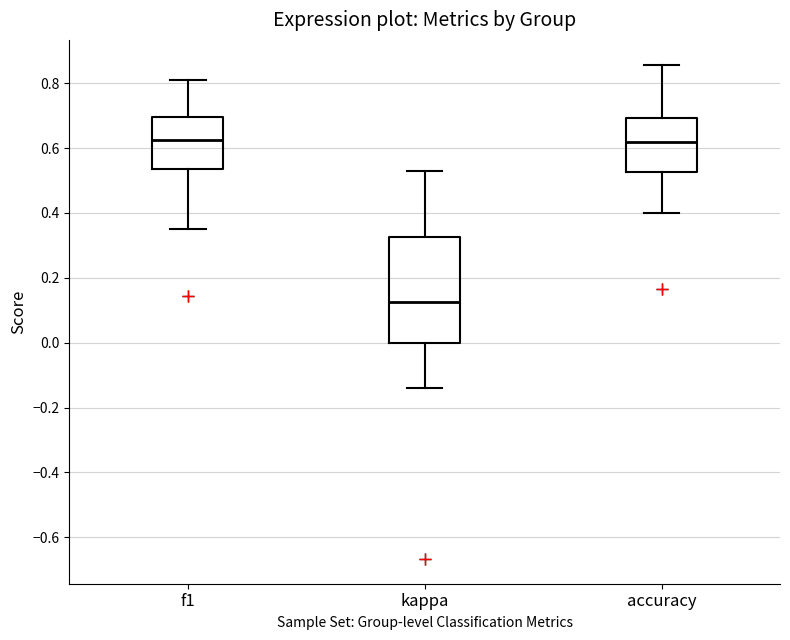

Reading left to right, read every box against the y-axis: the position of its median line, the range the box covers, and the ends of its whiskers. The values are not printed on the chart, so give them approximately, as read against the axis.

f1: median 0.62, box 0.54 to 0.70, whiskers 0.36 to 0.80
kappa: median 0.12, box 0.00 to 0.32, whiskers -0.14 to 0.52
accuracy: median 0.62, box 0.52 to 0.70, whiskers 0.40 to 0.86